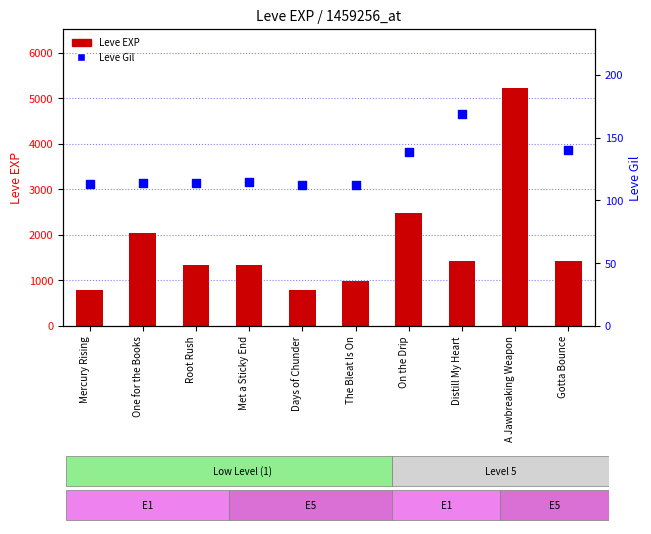

At how many categories does at least one series exceed 2126?

2